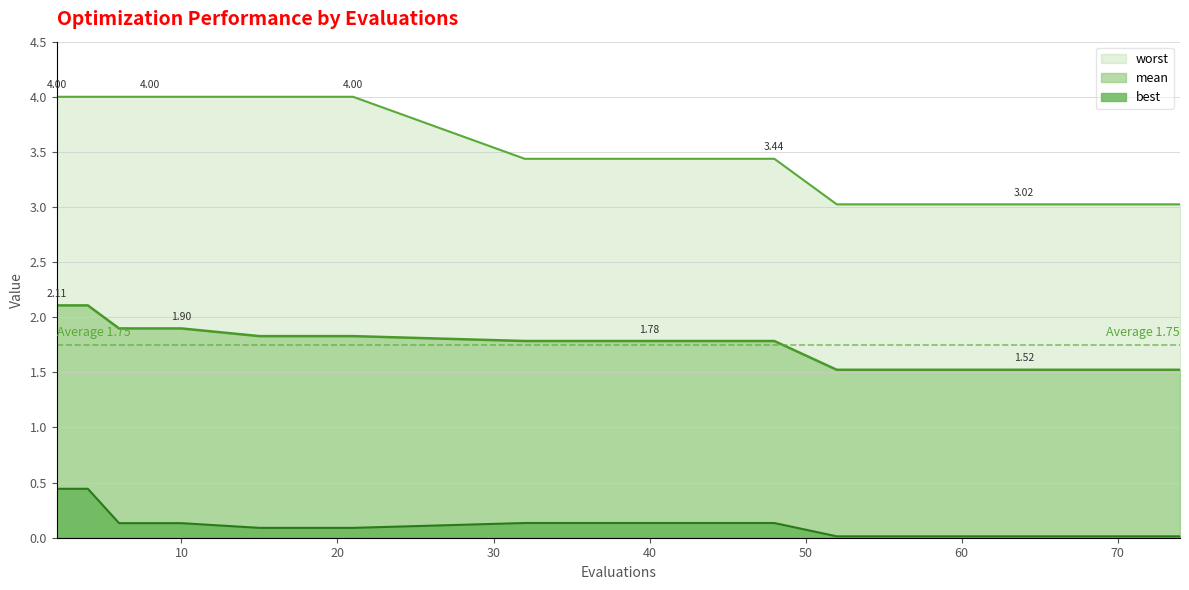

Does the chart display data point markers on the line(s)?

No